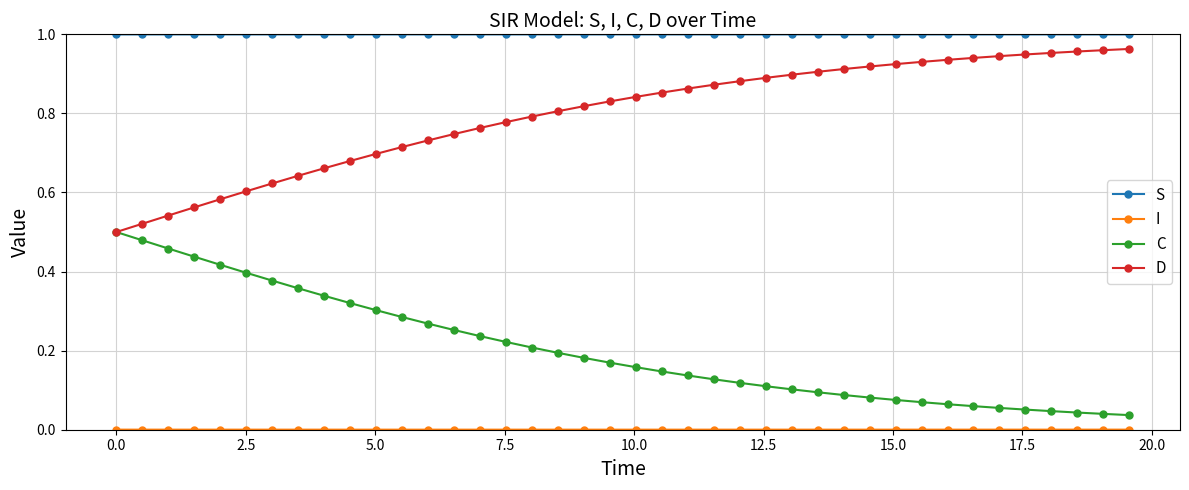

Which series has the largest total across all categories?

S